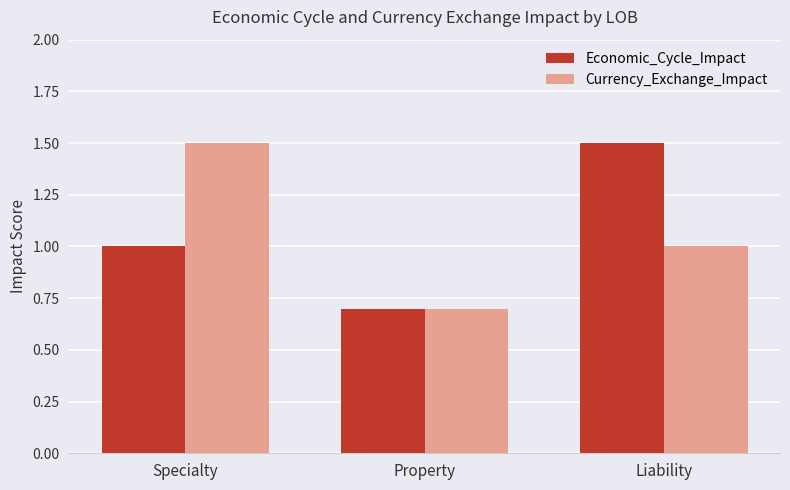

Reading right to left, transcribe all the data shown in this chart.

Economic_Cycle_Impact: Liability=1.5	Property=0.7	Specialty=1.0
Currency_Exchange_Impact: Liability=1.0	Property=0.7	Specialty=1.5